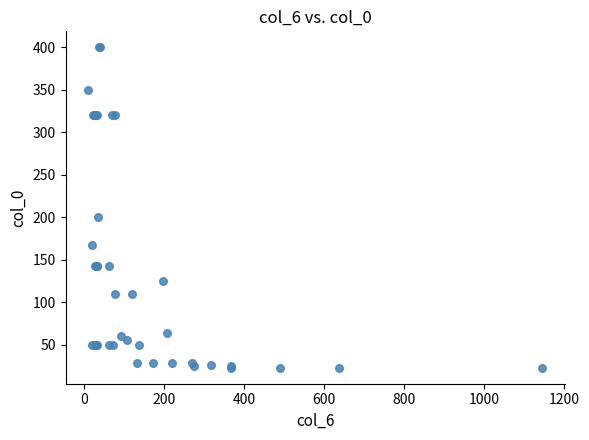

What Y value in the scatter plot is closest to 211?

200